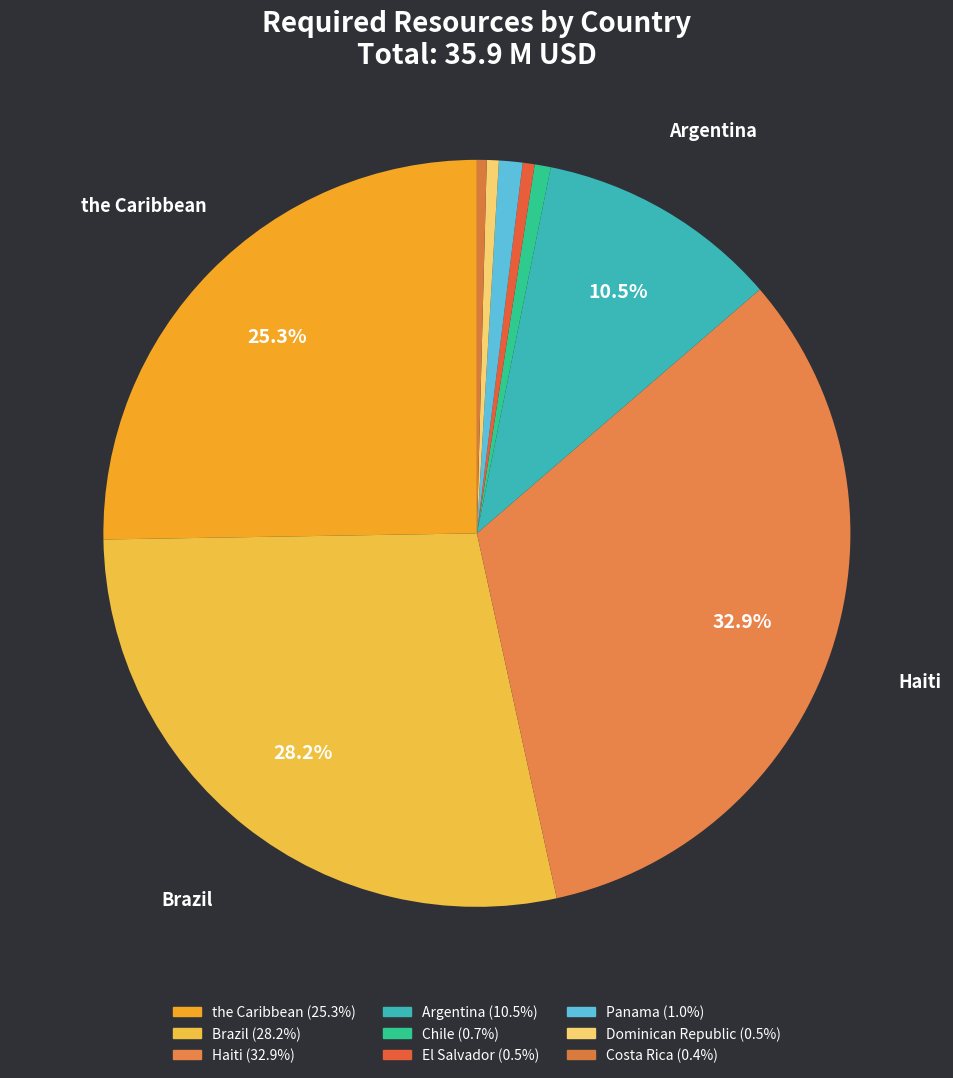

Count the number of slices in the pie.

9